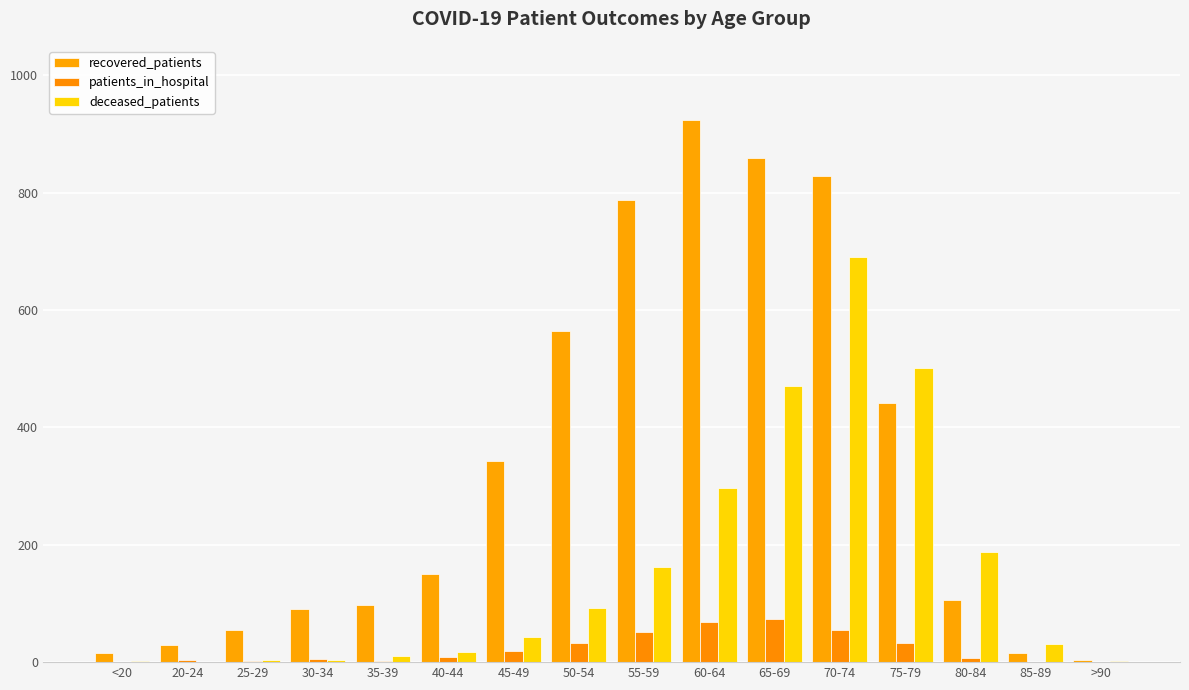

Between <20 and >90, which is larger?

<20